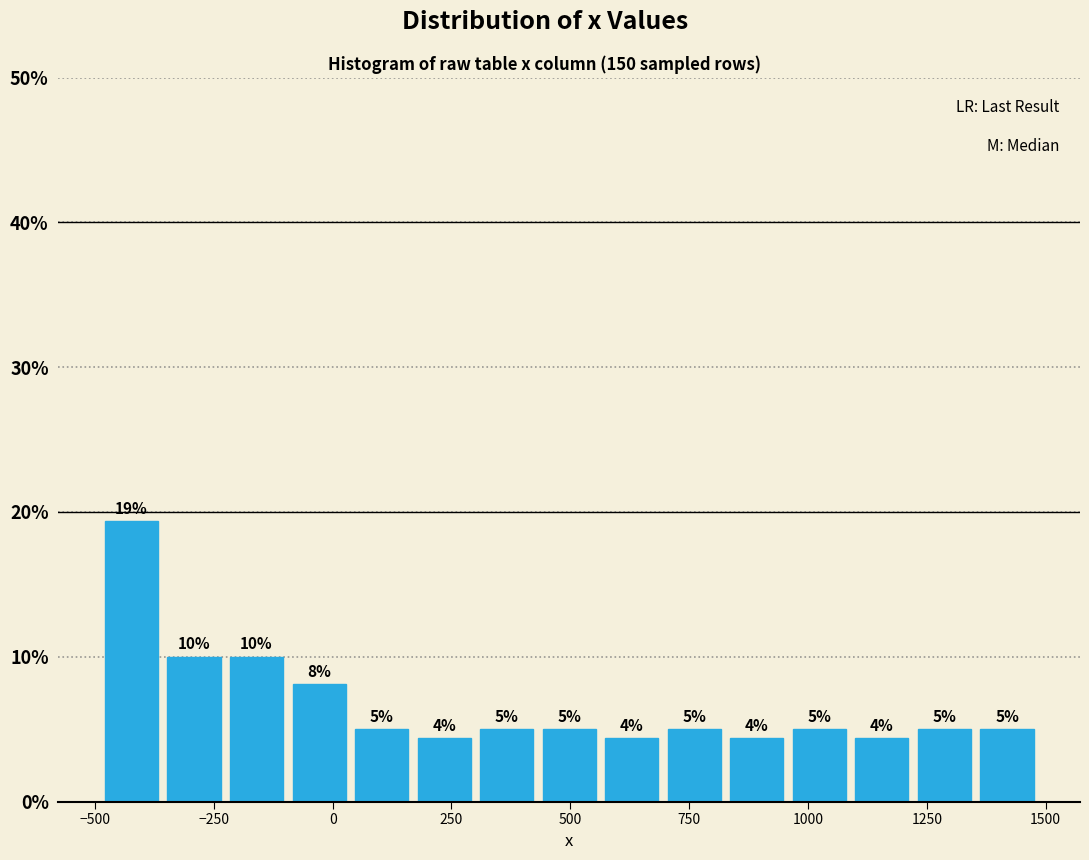

Around what value on the x-axis is the tallest bar? Give the approximate position of its centre, as read against the axis.

-400